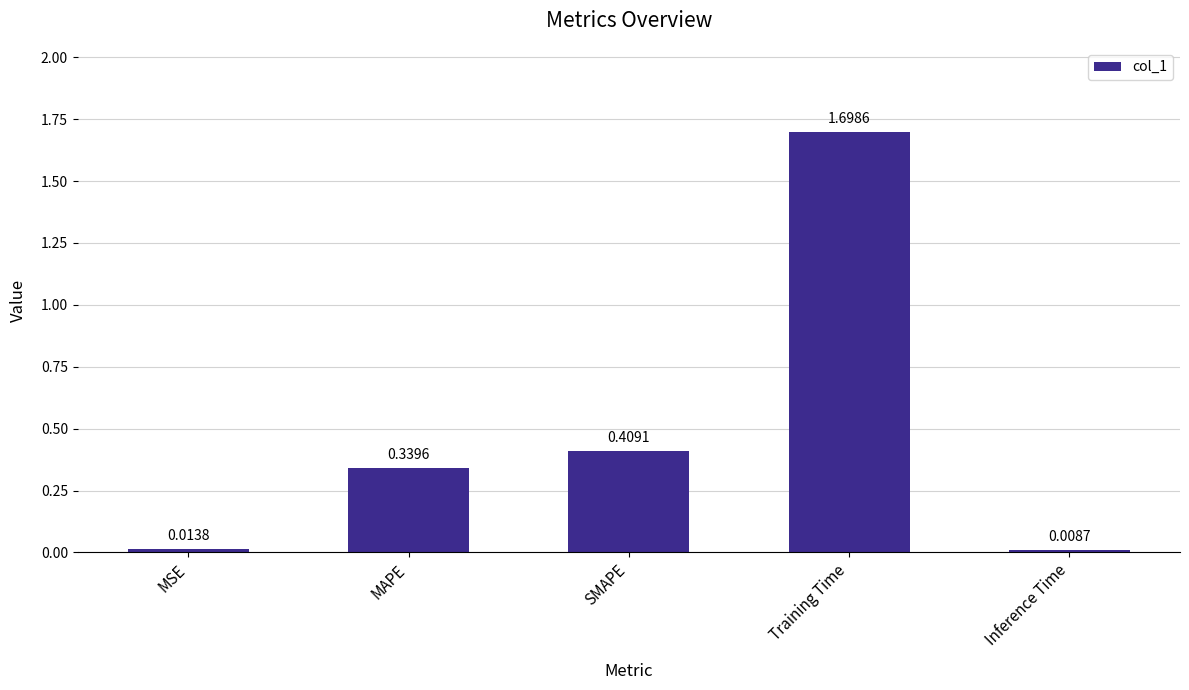

What is the label of the 5th bar from the right?

MSE